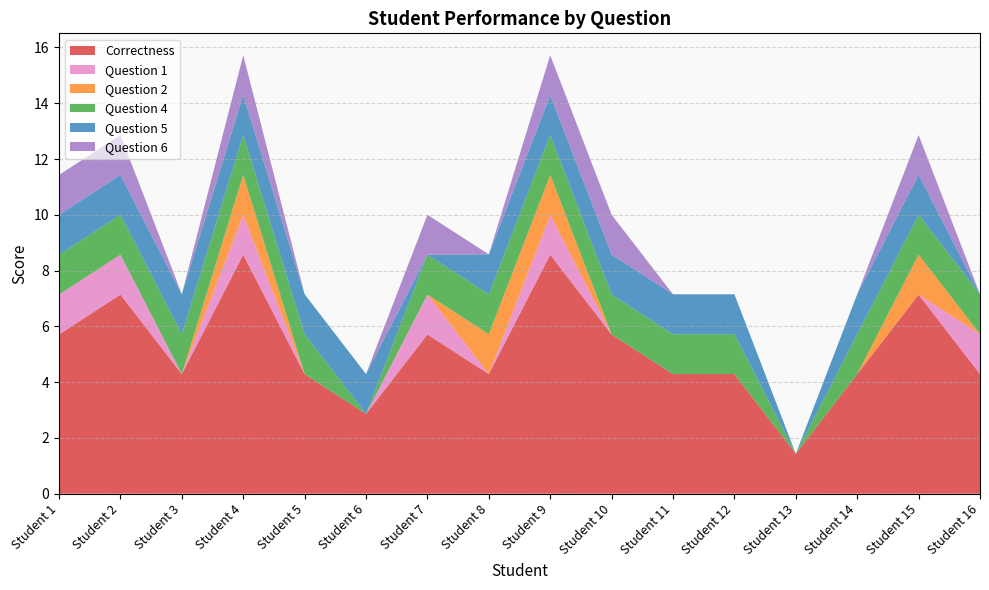

Reading left to right, what are all the values shown in this chart?

Correctness: 5.7	7.1	4.3	8.6	4.3	2.9	5.7	4.3	8.6	5.7	4.3	4.3	1.4	4.3	7.1	4.3
Question 1: 1.4	1.4	0.0	1.4	0.0	0.0	1.4	0.0	1.4	0.0	0.0	0.0	0.0	0.0	0.0	1.4
Question 2: 0.0	0.0	0.0	1.4	0.0	0.0	0.0	1.4	1.4	0.0	0.0	0.0	0.0	0.0	1.4	0.0
Question 4: 1.4	1.4	1.4	1.4	1.4	0.0	1.4	1.4	1.4	1.4	1.4	1.4	0.0	1.4	1.4	1.4
Question 5: 1.4	1.4	1.4	1.4	1.4	1.4	0.0	1.4	1.4	1.4	1.4	1.4	0.0	1.4	1.4	0.0
Question 6: 1.4	1.4	0.0	1.4	0.0	0.0	1.4	0.0	1.4	1.4	0.0	0.0	0.0	0.0	1.4	0.0